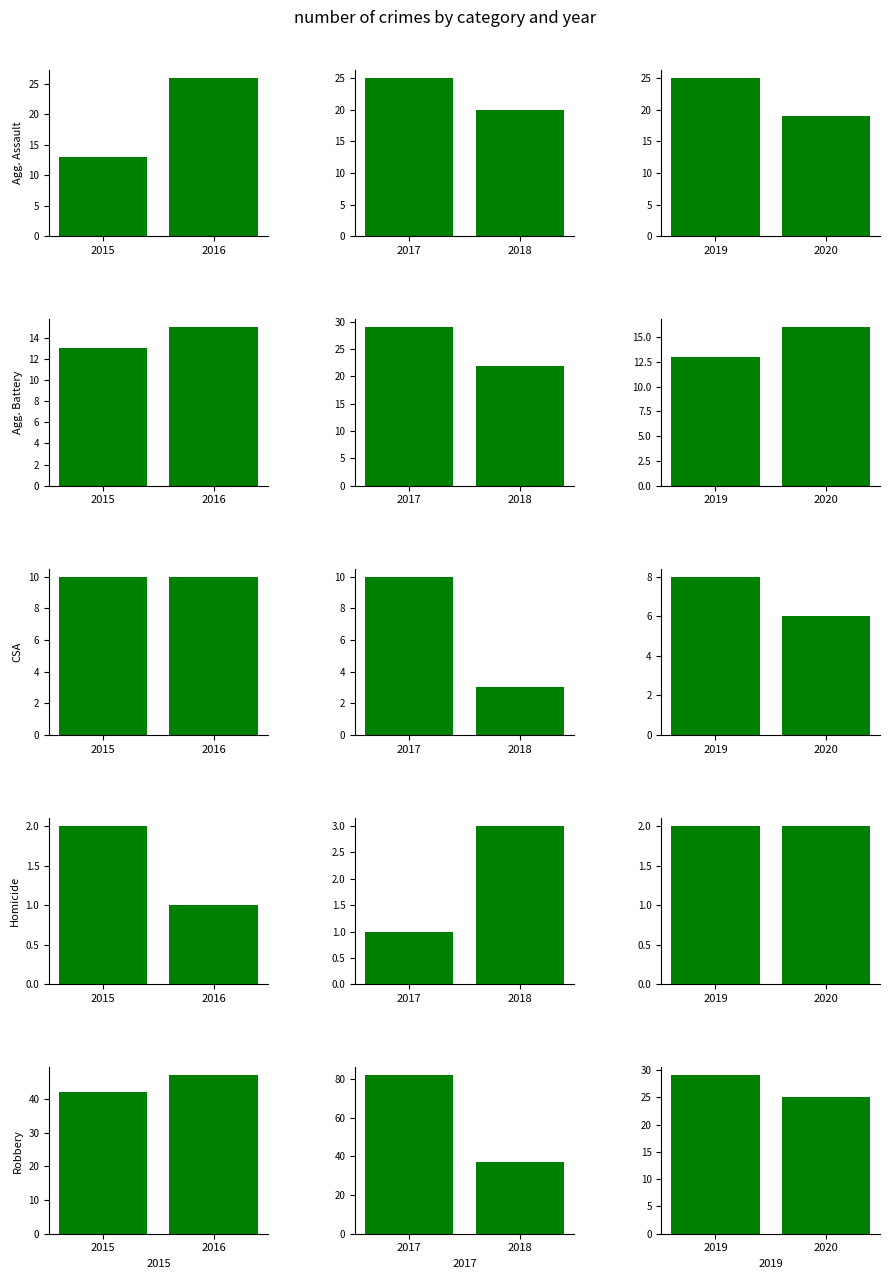

List the series in order of their overall mean, lowest first.

Homicide, Criminal Sexual Assault, Aggravated Battery, Aggravated Assault, Robbery